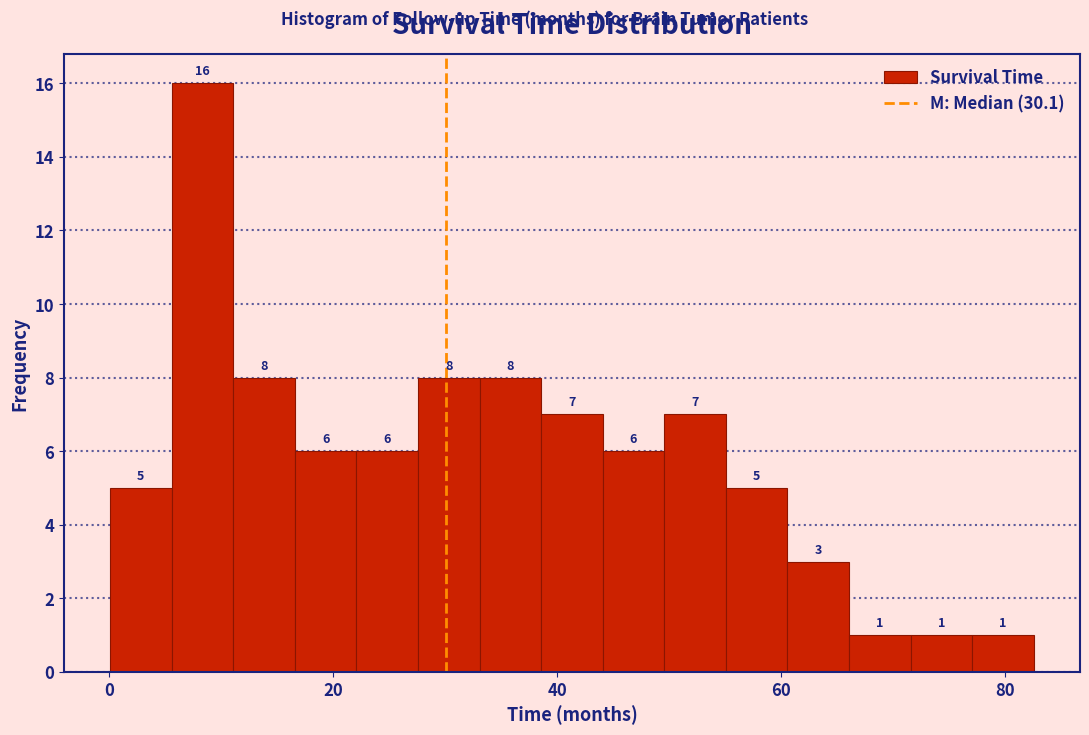

Around what value on the x-axis is the tallest bar? Give the approximate position of its centre, as read against the axis.

8